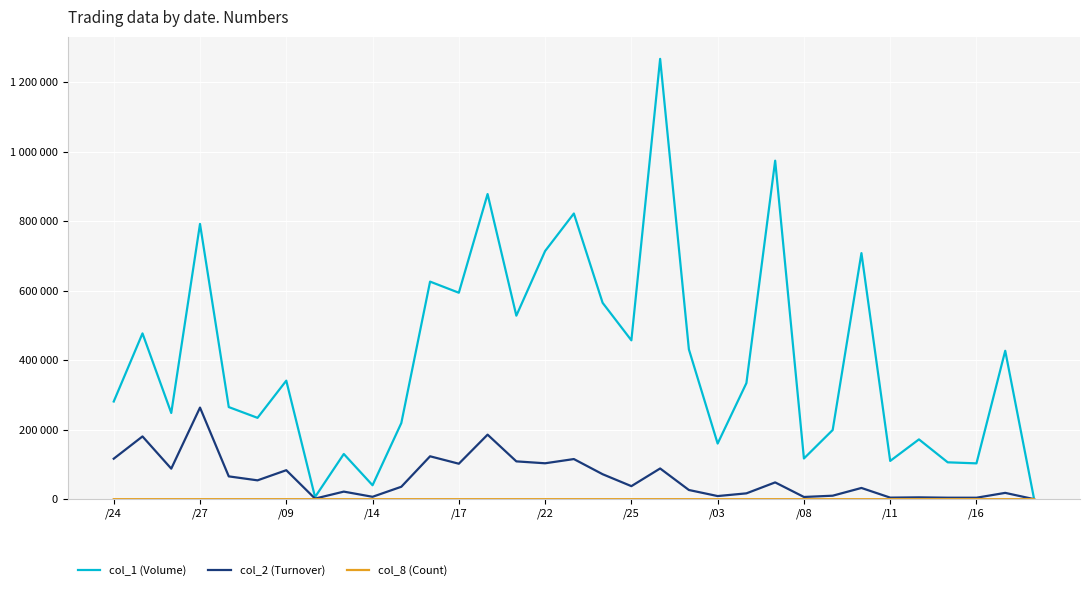

Does the chart display data point markers on the line(s)?

No